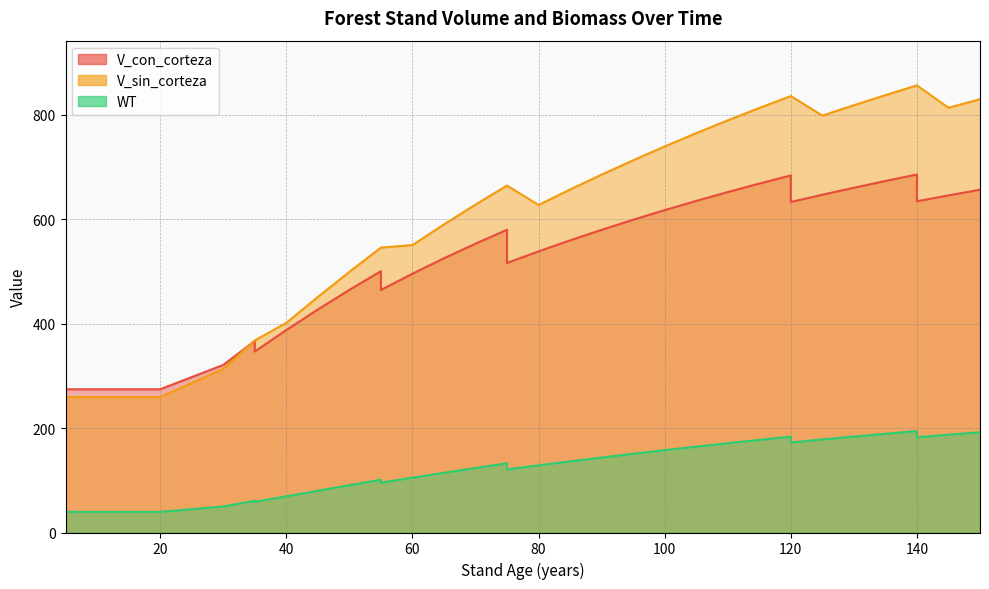

How many lines are shown in the chart?

3